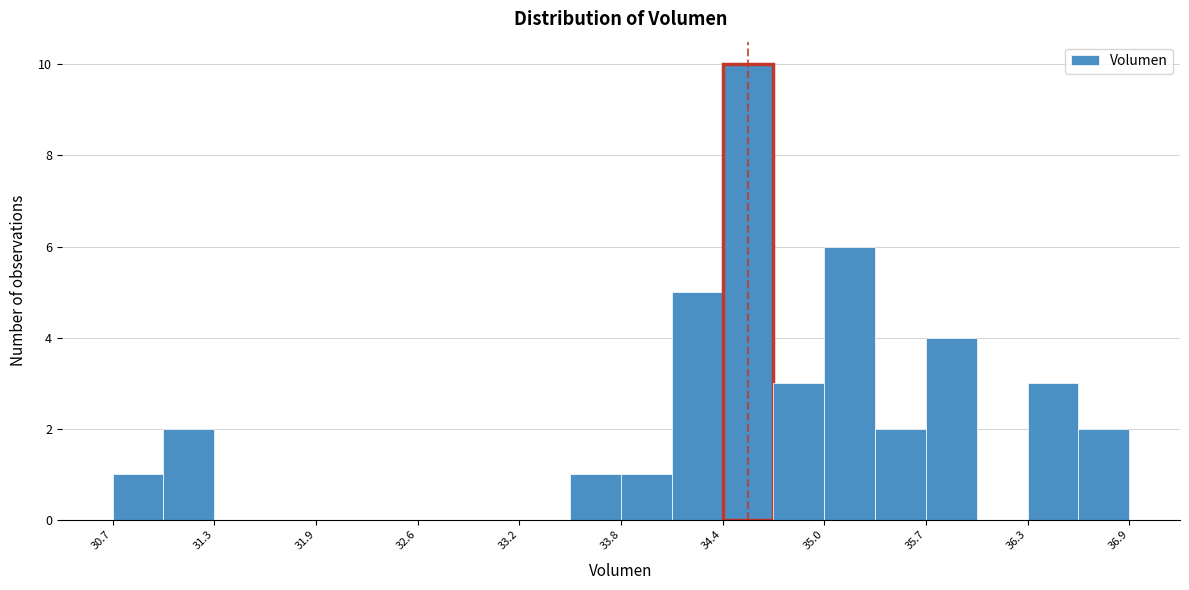

Read against the x-axis, roughly where is the centre of the tallest bar?

34.6